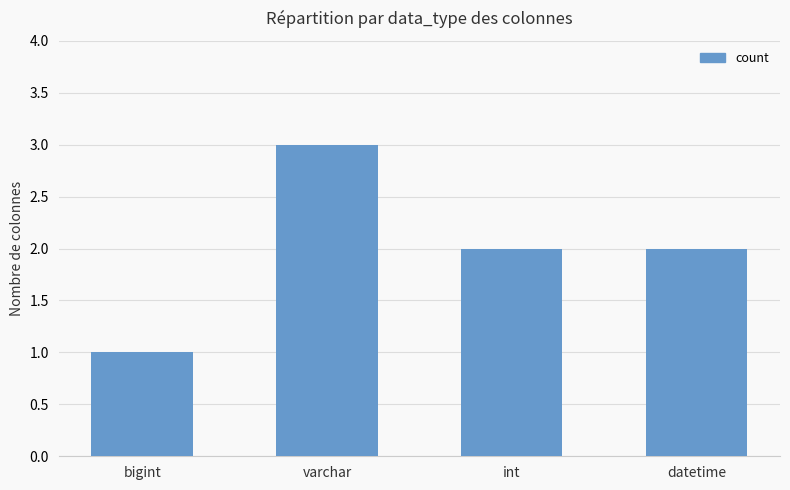

What is the approximate value at varchar?

3